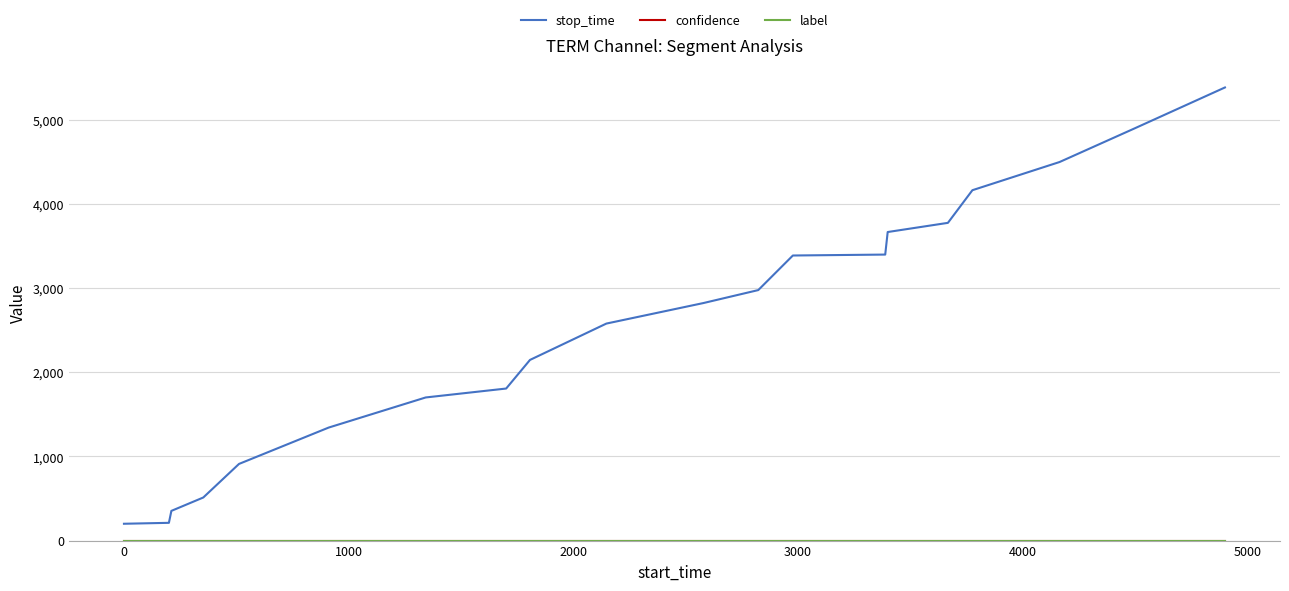

Which series has the widest spread of values?

stop_time